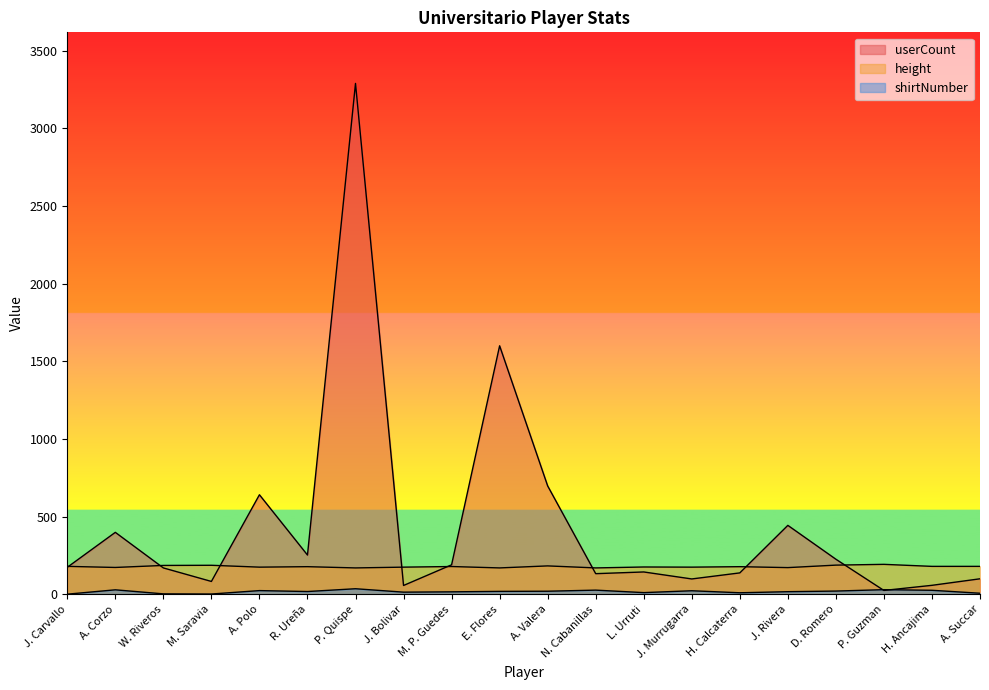

What is the maximum value shown in the chart?

3289